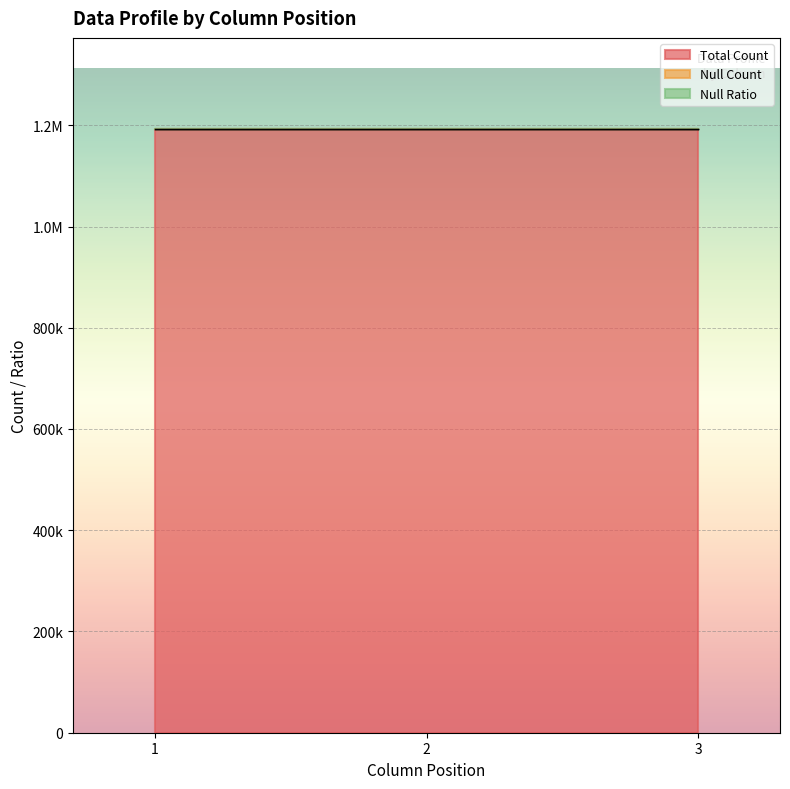

Which has a higher value, 1 or 2?

1